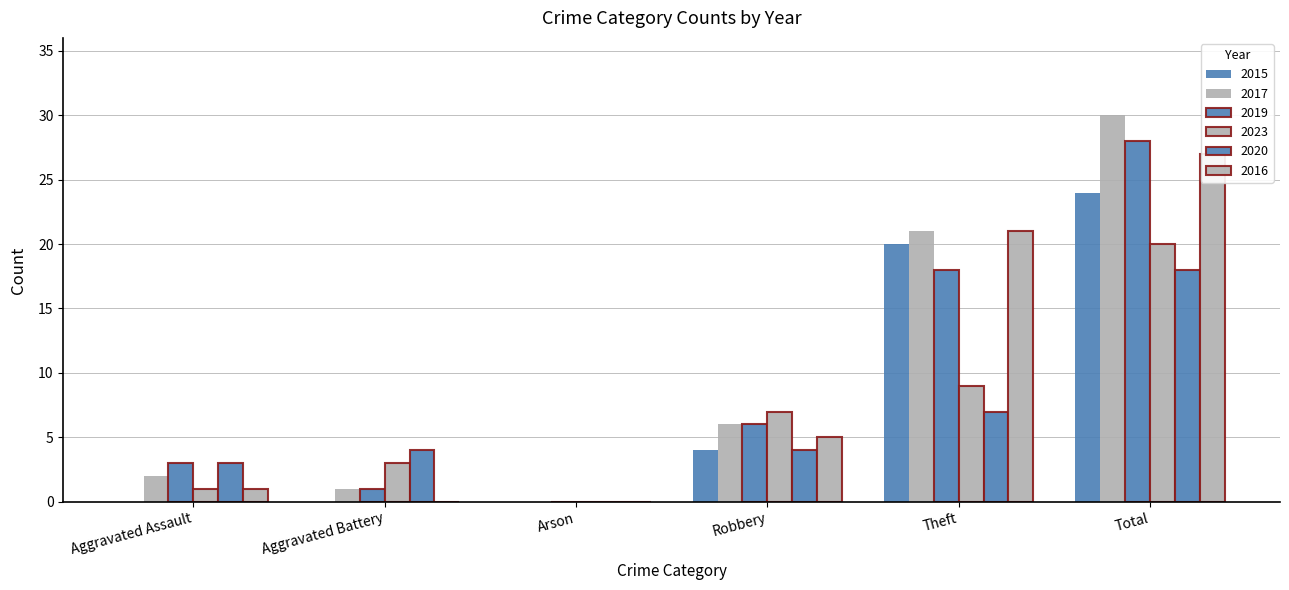

How many bars are there in each group?

6